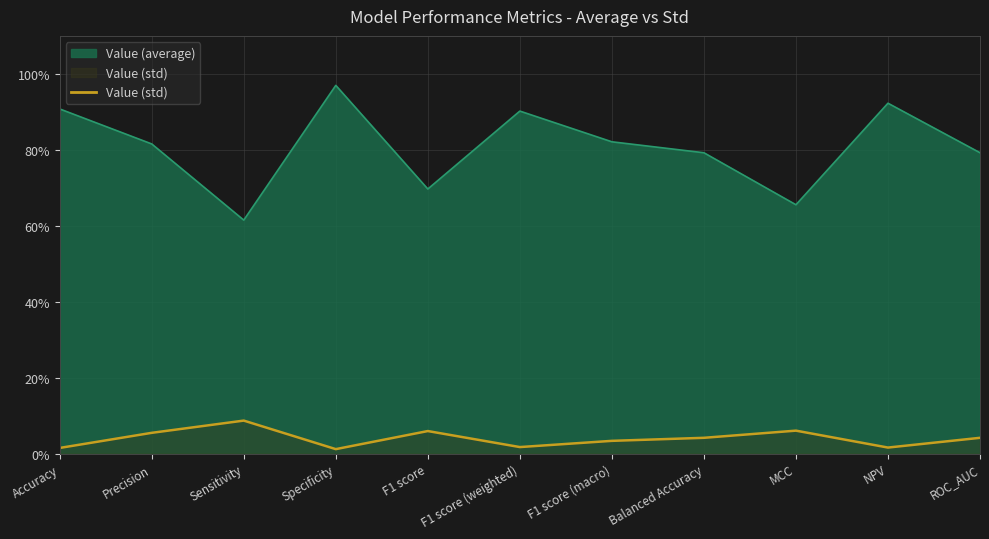

List the series in order of their overall mean, lowest first.

Value (std), Value (average)